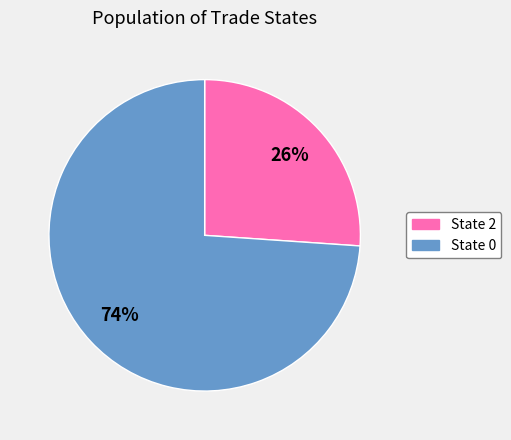

To the nearest percent, what is the difference between the largest and smallest slice percentages?

48%